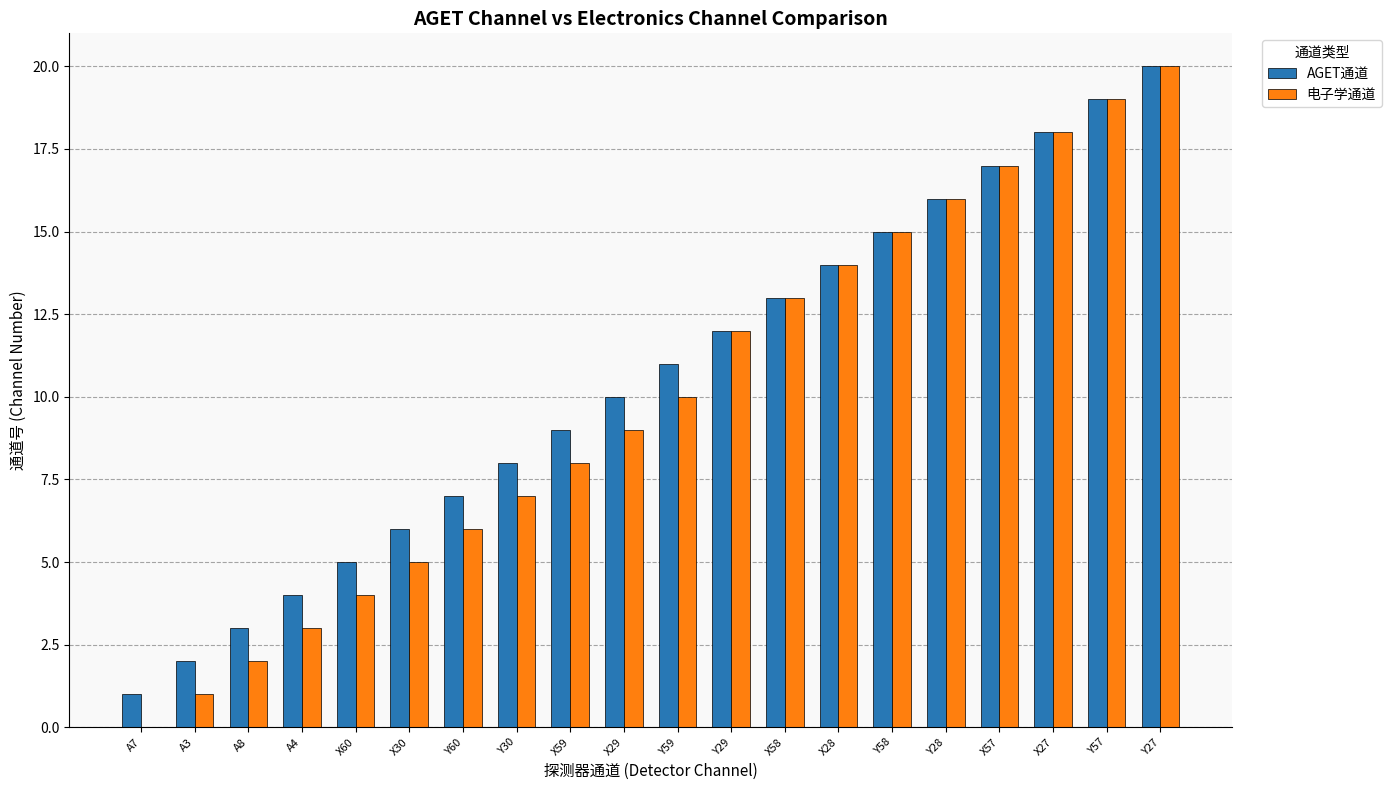

Count the number of categories in the chart.

20